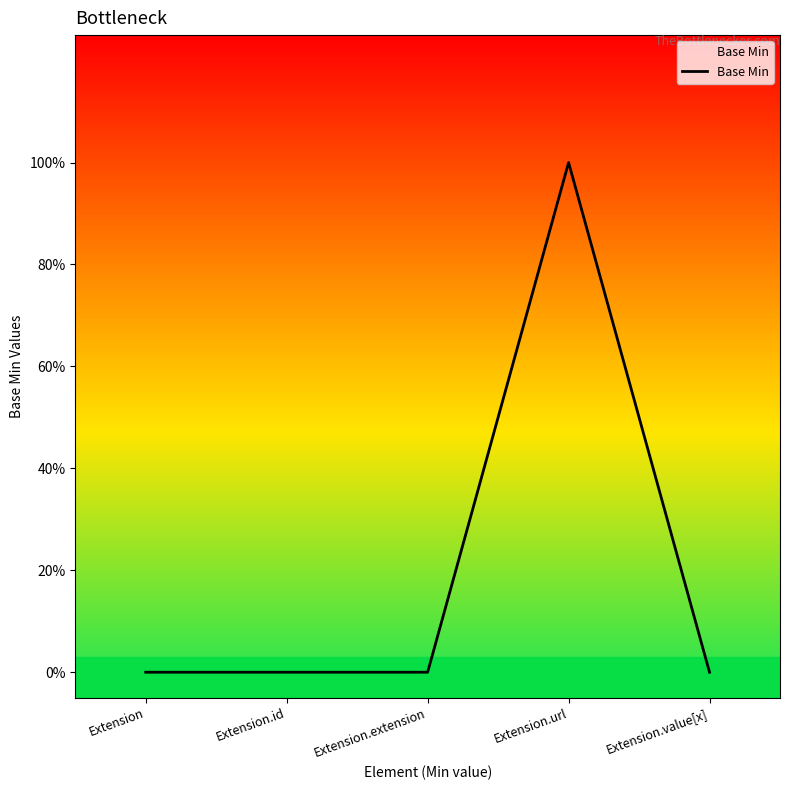

Does the chart display data point markers on the line(s)?

No